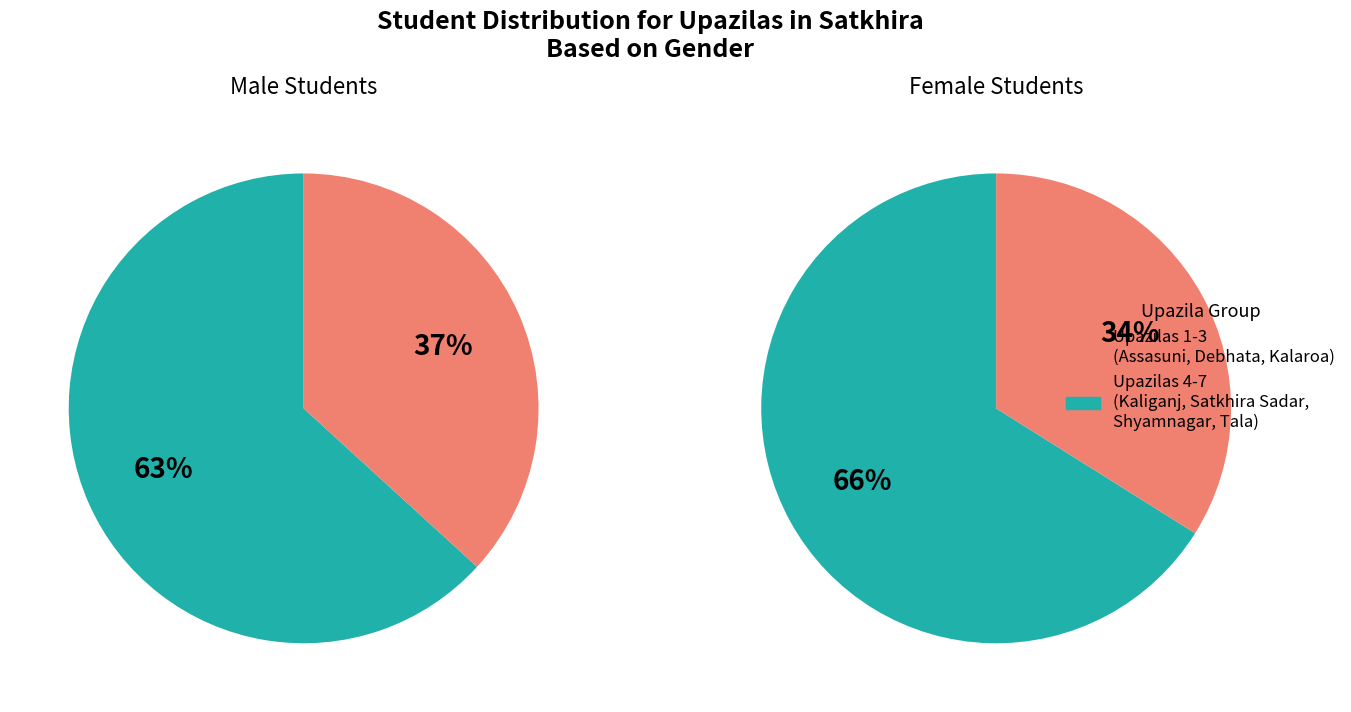

What is the largest slice in the pie chart?

4